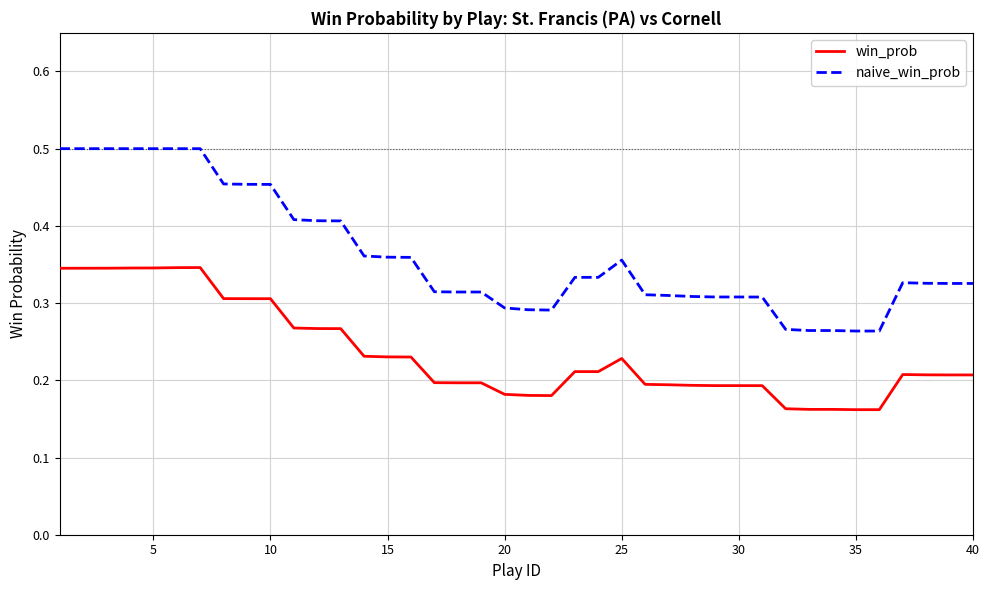

Is this an area chart (filled region under the line)?

No